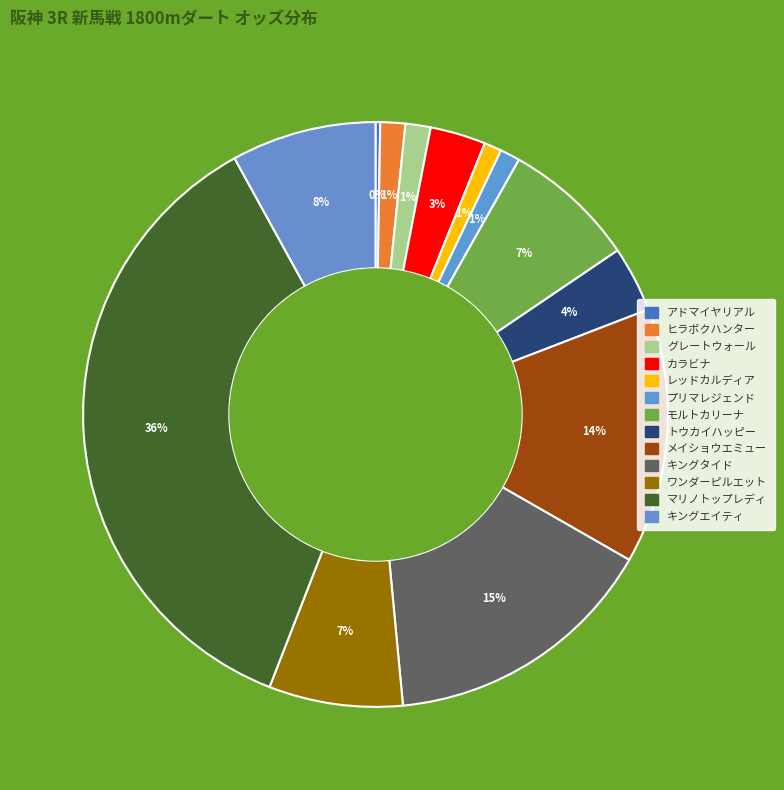

Combined, what portion of the pie is ワンダーピルエット and プリマレジェンド?

8.5%